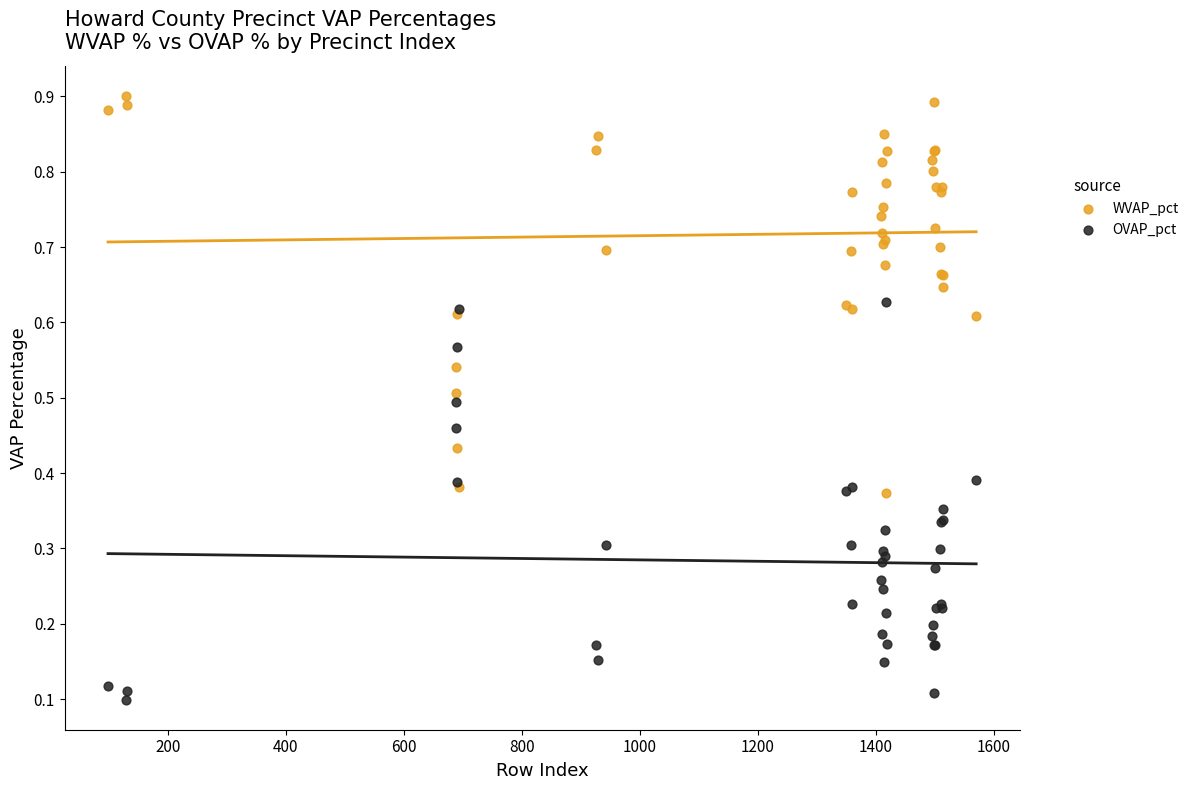

Which series contains the lowest Y value?

OVAP_pct